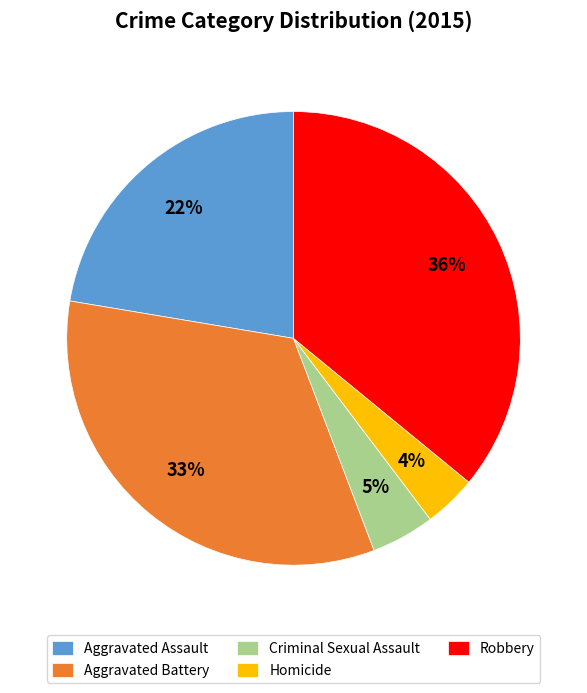

Rank the categories by value from highest to lowest.

Robbery, Aggravated Battery, Aggravated Assault, Criminal Sexual Assault, Homicide